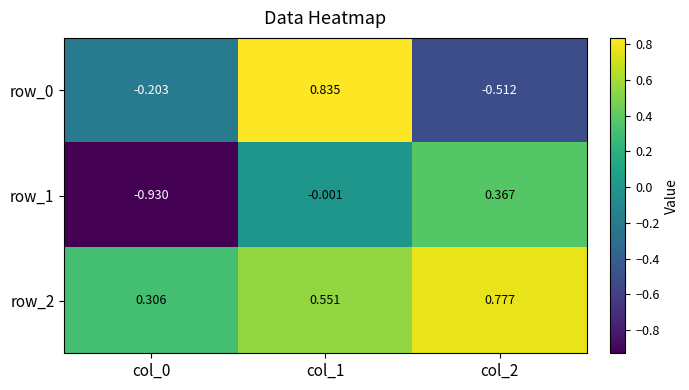

Is the value of row_2 at col_0 greater than the value of row_0 at col_0?

Yes